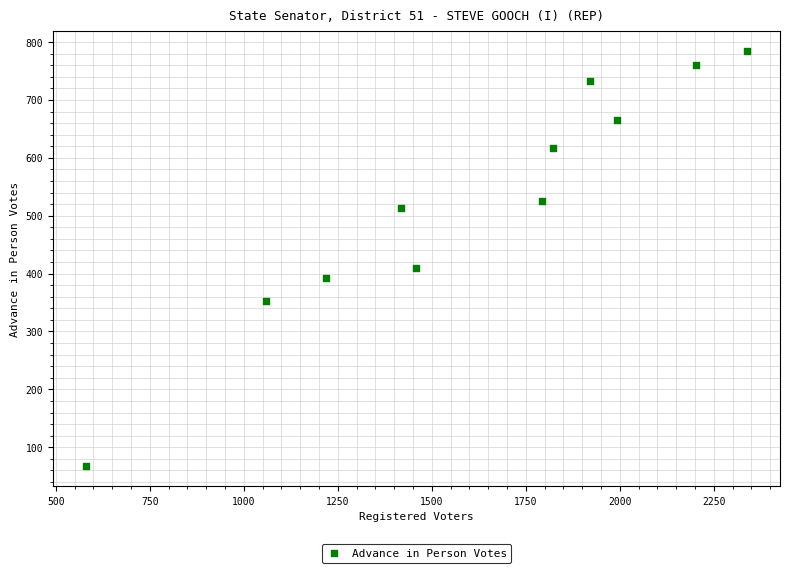

What Y value in the scatter plot is closest to 426?

409